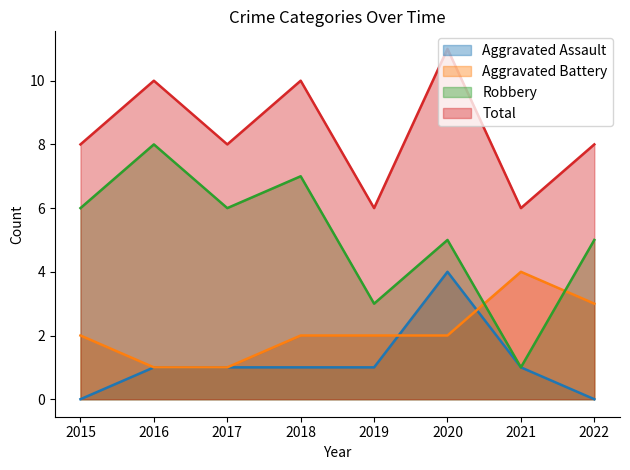

What is the value of the Aggravated Assault point at the 2nd from the left?

1